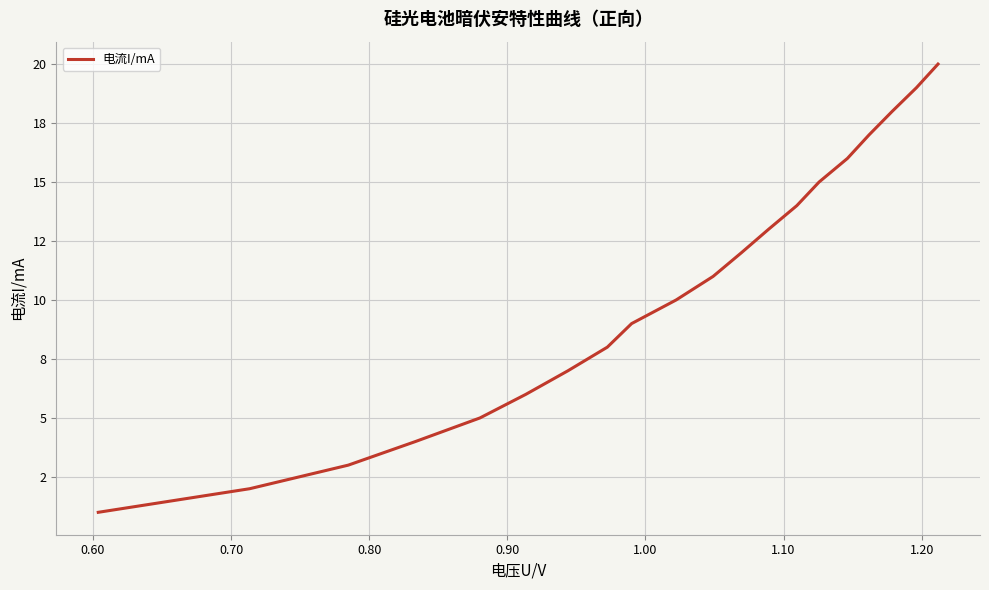

What is the minimum value shown in the chart?

1